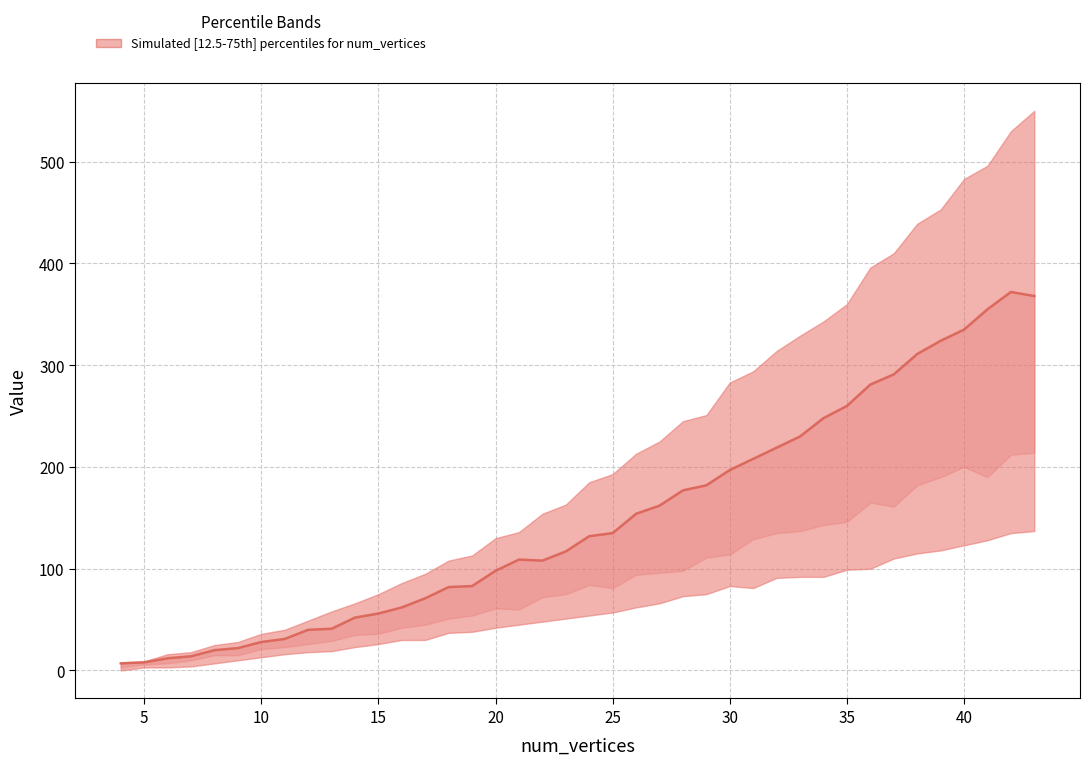

True or false: the data shows 171 at 34.

False